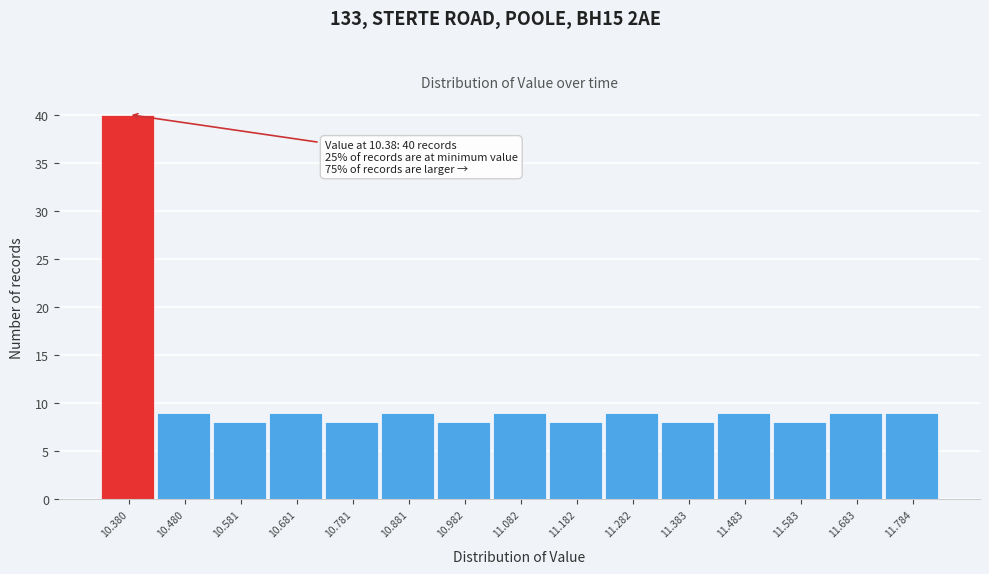

Reading left to right, transcribe all the data shown in this chart.

10.380=40	10.480=9	10.581=8	10.681=9	10.781=8	10.881=9	10.982=8	11.082=9	11.182=8	11.282=9	11.383=8	11.483=9	11.583=8	11.683=9	11.784=9